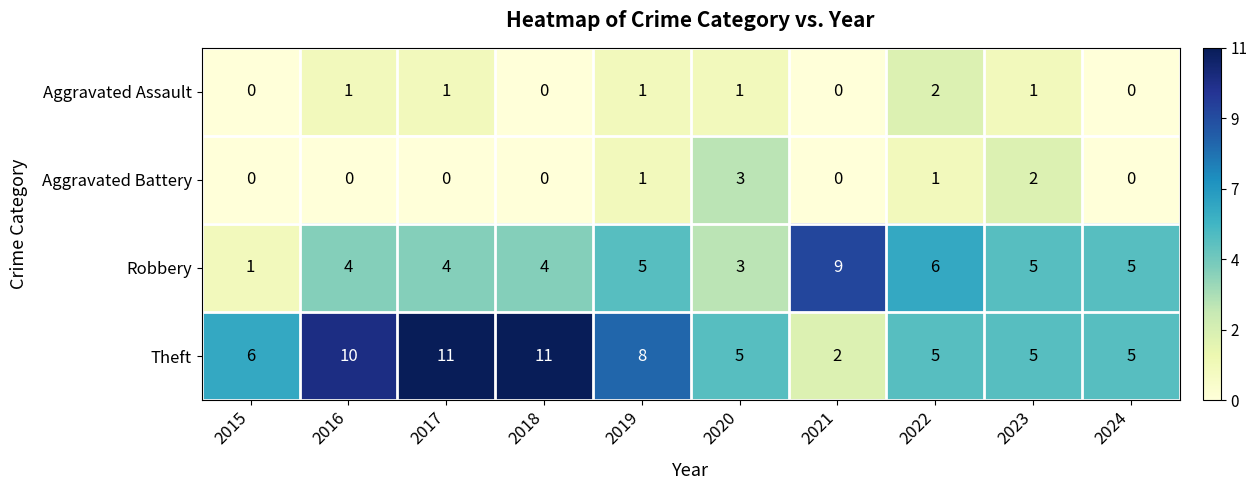

Is it true that Theft equals 3 at 2020?

False